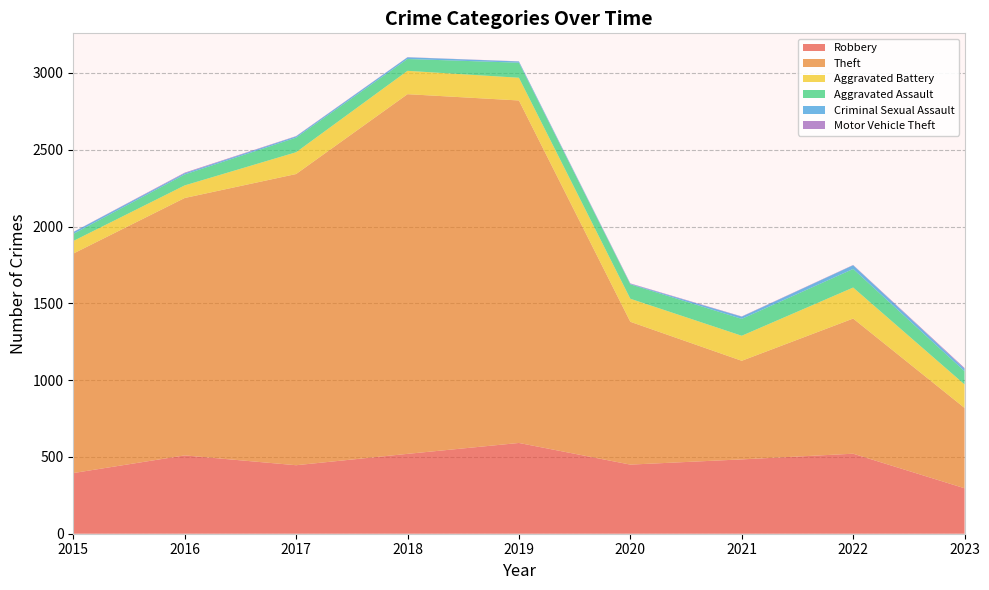

Where does the Criminal Sexual Assault series first go above 11?

2015